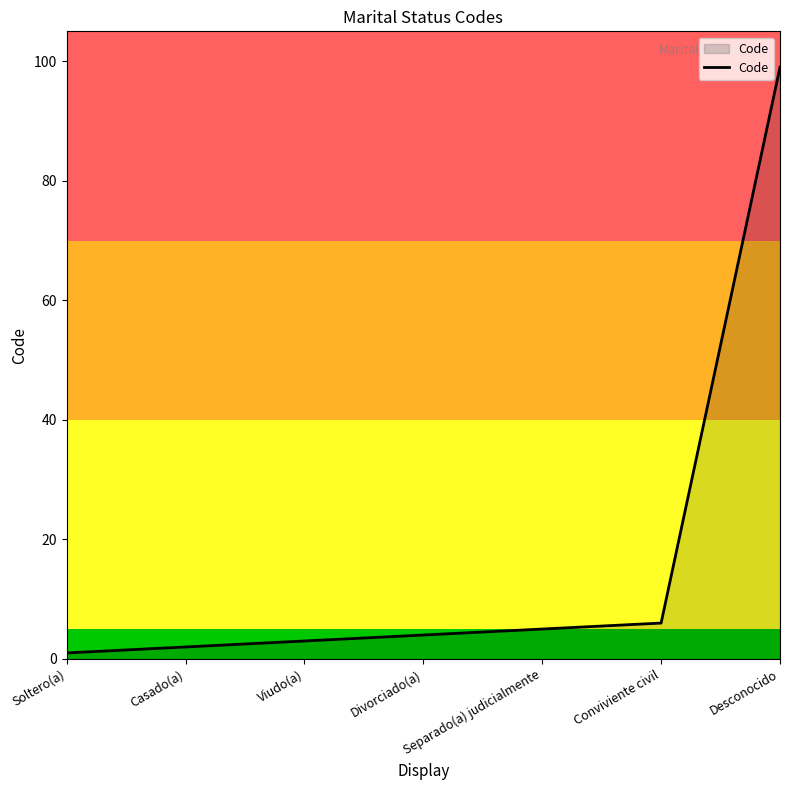

Reading left to right, list all the values displayed in this chart.

Soltero(a)=1	Casado(a)=2	Viudo(a)=3	Divorciado(a)=4	Separado(a) judicialmente=5	Conviviente civil=6	Desconocido=99